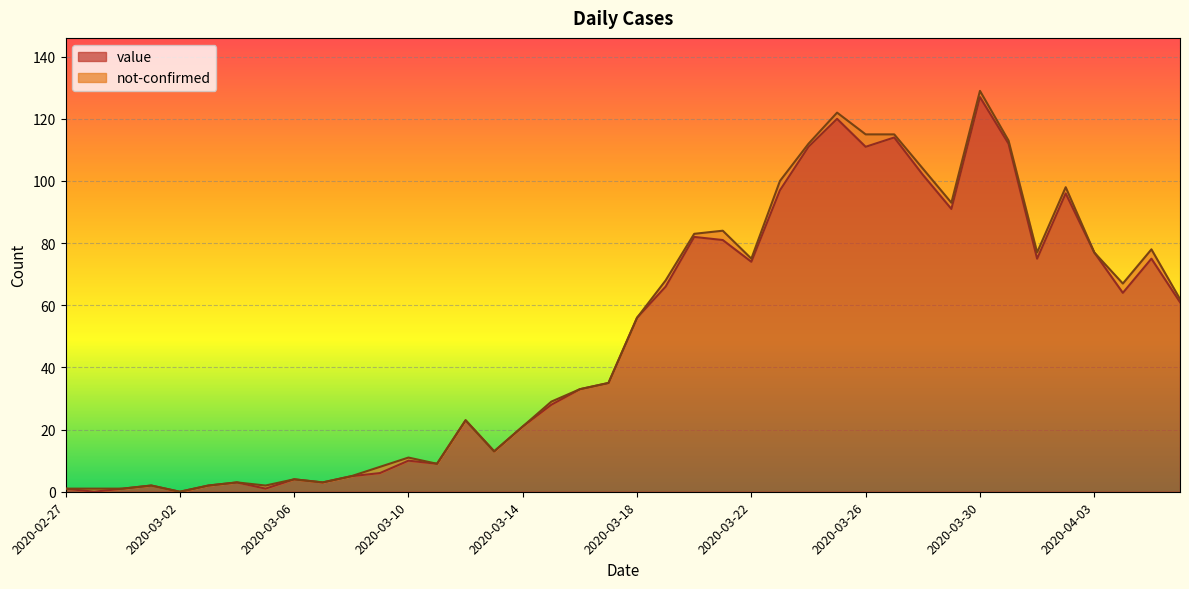

What is the label of the 11th point from the right?

2020-03-27